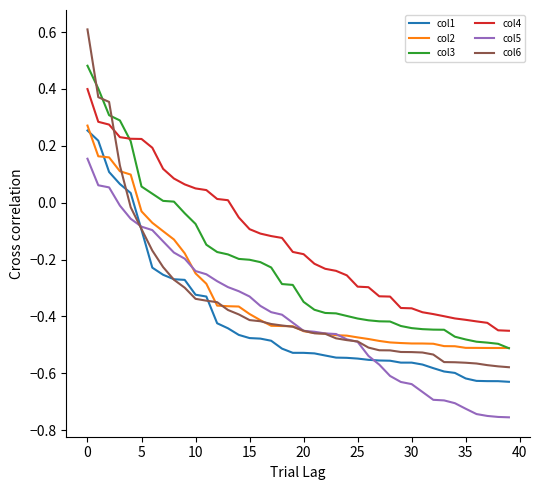

What is the difference between the maximum and minimum values in the col4 series?

0.9